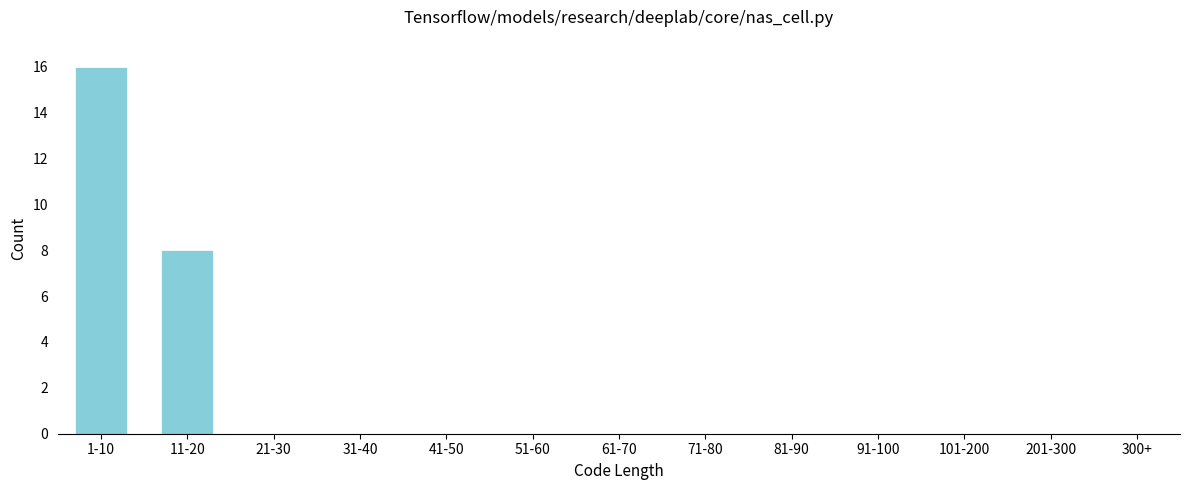

Reading left to right, what are all the values shown in this chart?

1-10=16	11-20=8	21-30=0	31-40=0	41-50=0	51-60=0	61-70=0	71-80=0	81-90=0	91-100=0	101-200=0	201-300=0	300+=0